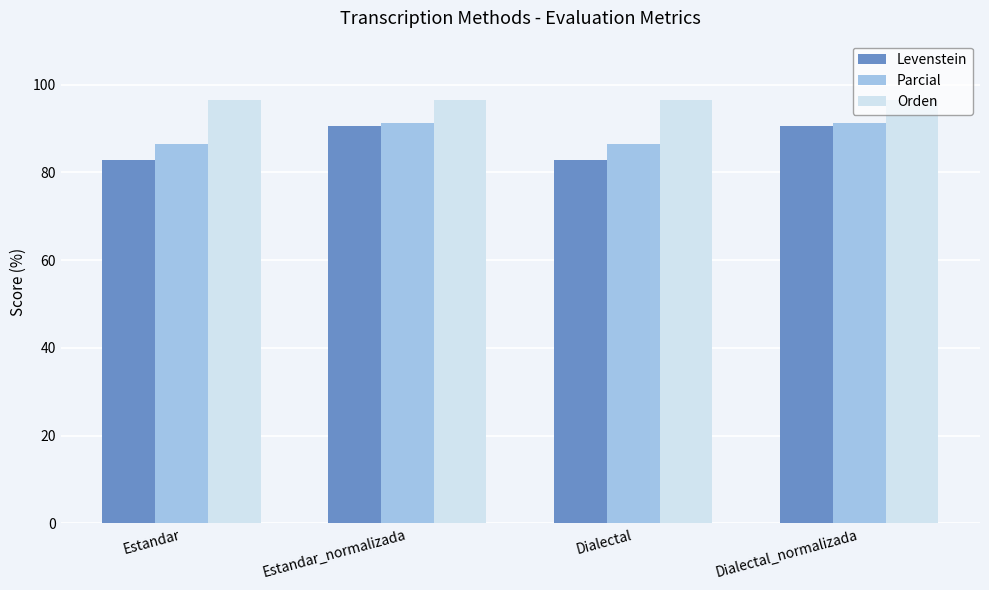

What are all the series names shown in the legend?

Levenstein, Parcial, Orden